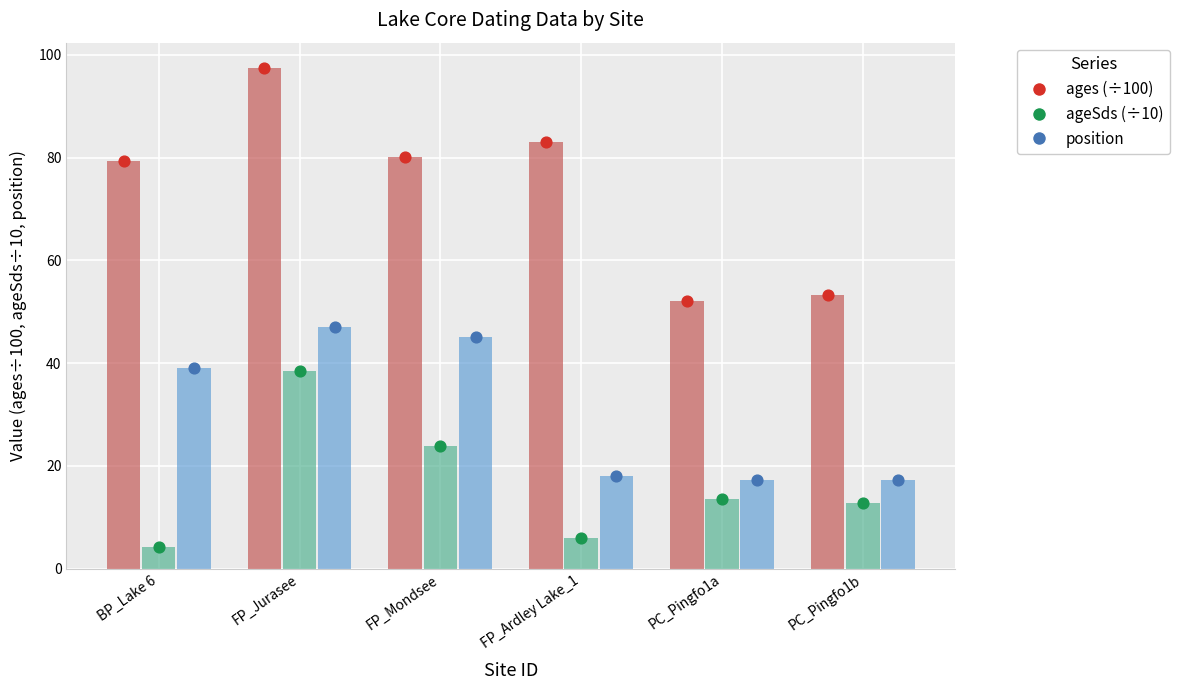

Which series has the widest spread of Y values?

ages